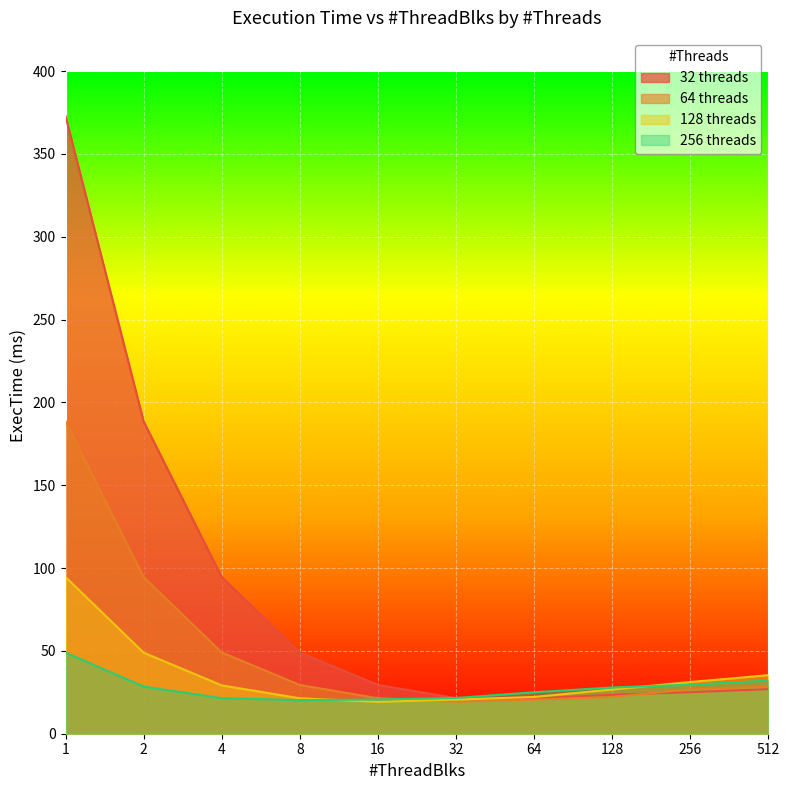

What are all the series names shown in the legend?

32 threads, 64 threads, 128 threads, 256 threads